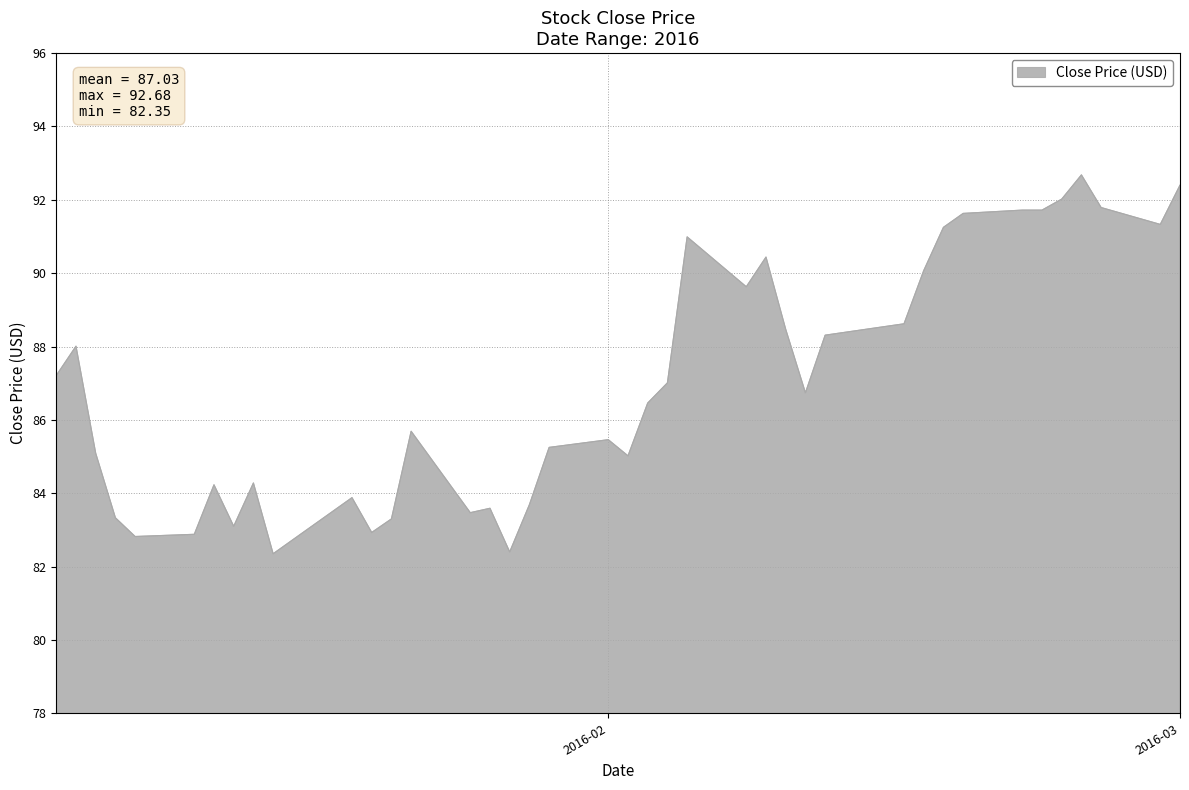

What is the maximum value shown in the chart?

92.7